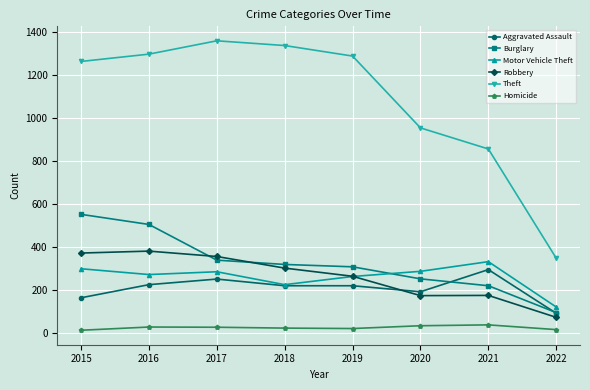

List the series in order of their peak value, lowest first.

Homicide, Aggravated Assault, Motor Vehicle Theft, Robbery, Burglary, Theft